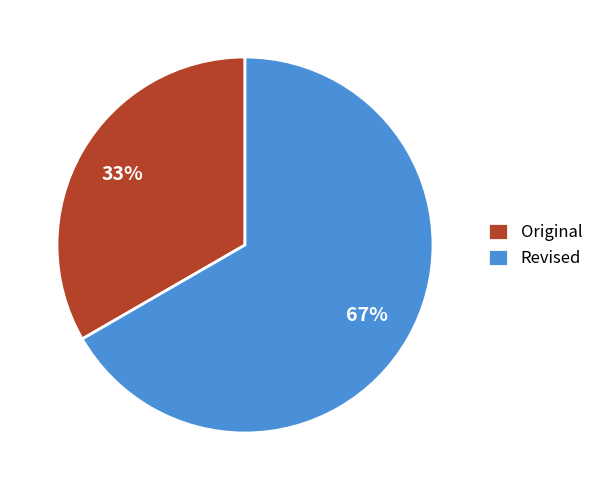

Does Revised represent more than half of the total?

Yes